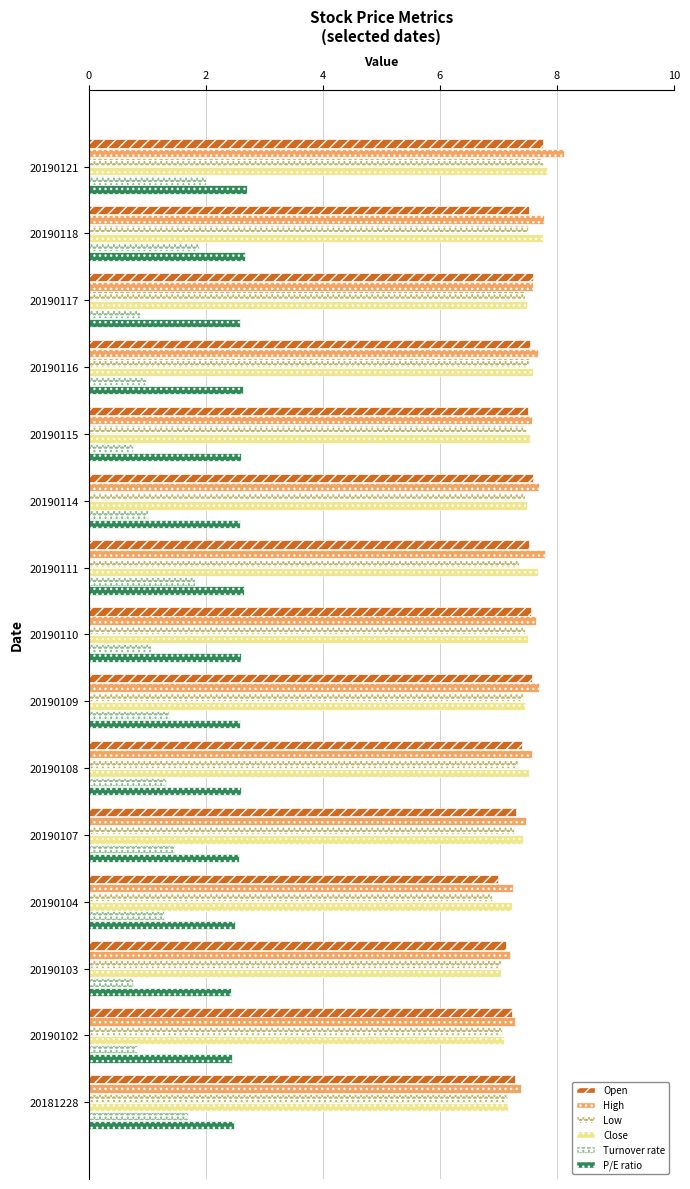

How many categories are shown in the chart?

15